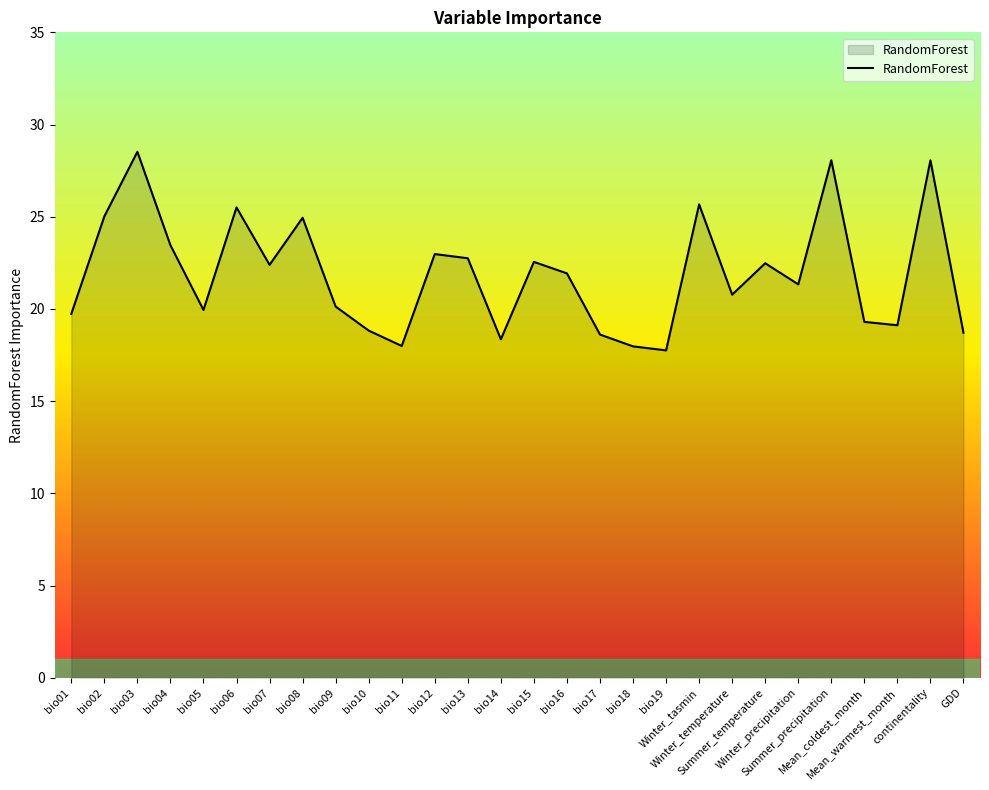

What position from the left is bio16?

16